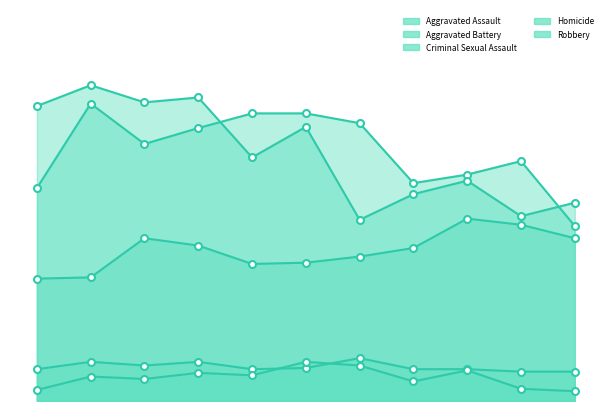

Between 2017 and 2021, which series saw the biggest shift?

Robbery